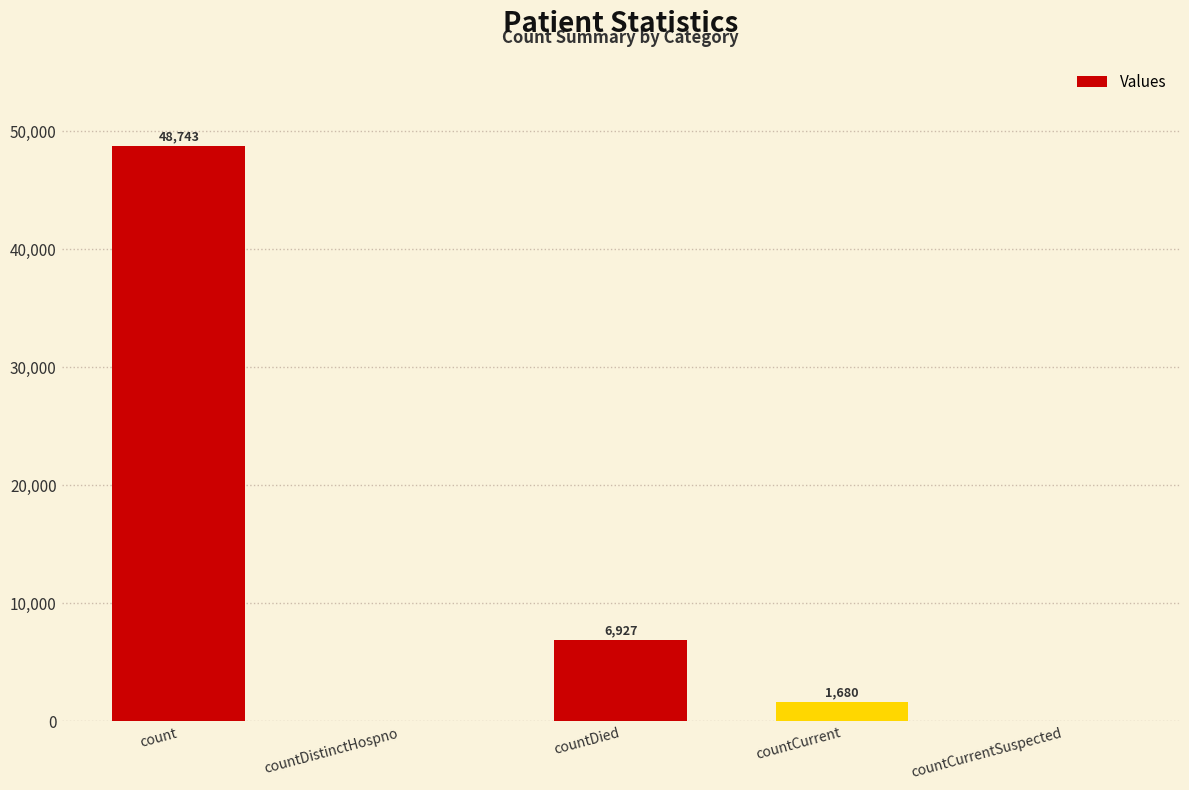

How many distinct data groups are displayed?

1